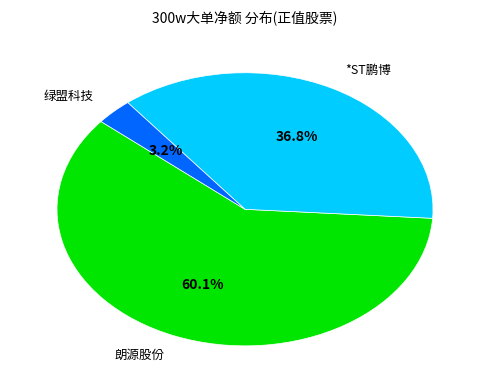

Rank the categories by value from lowest to highest.

绿盟科技, *ST鹏博, 朗源股份